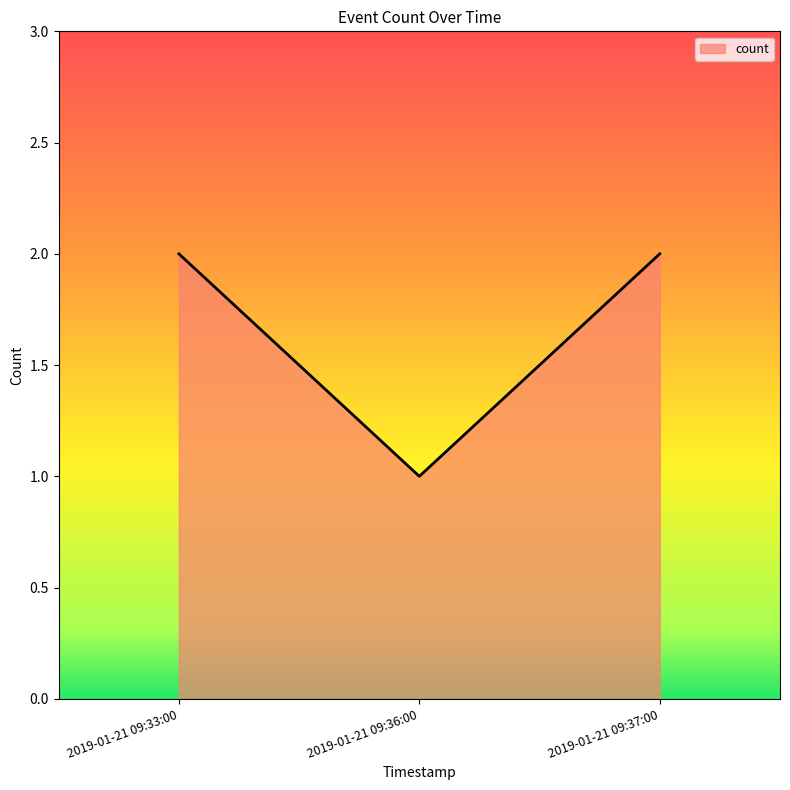

What is the difference between the maximum and minimum values?

1